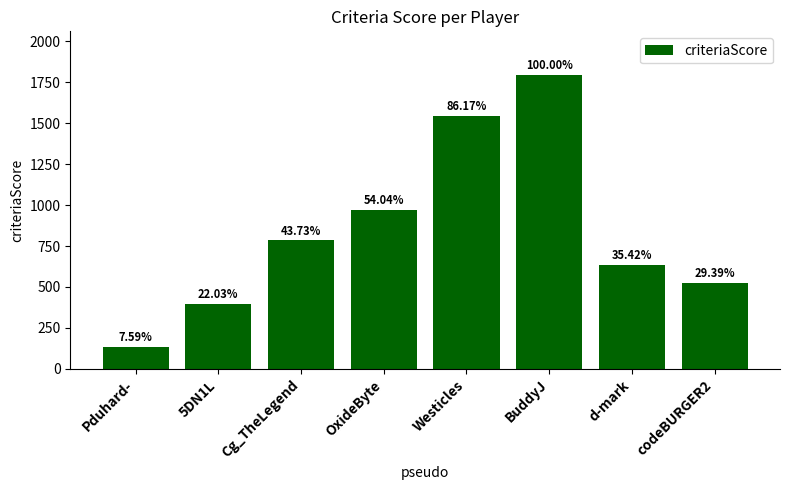

Does the chart contain any negative values?

No